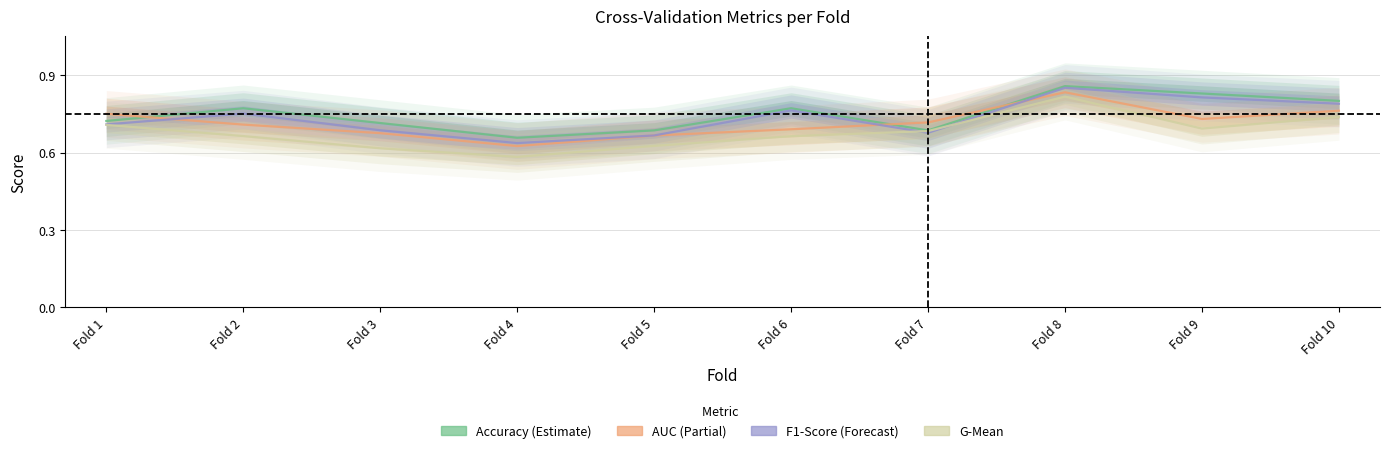

True or false: G-Mean and AUC (Partial) cross at least once.

False